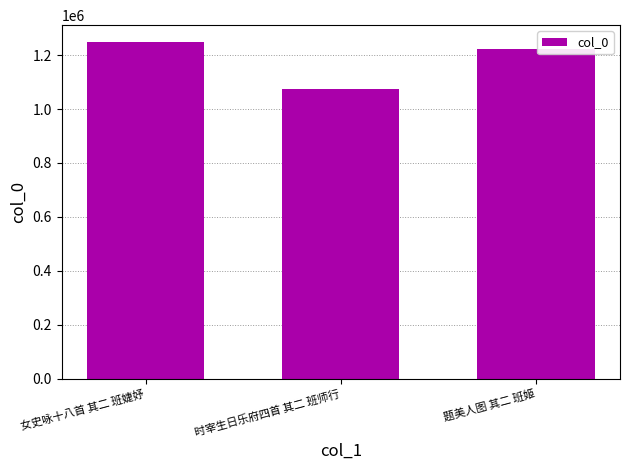

What is the average value?

1182520